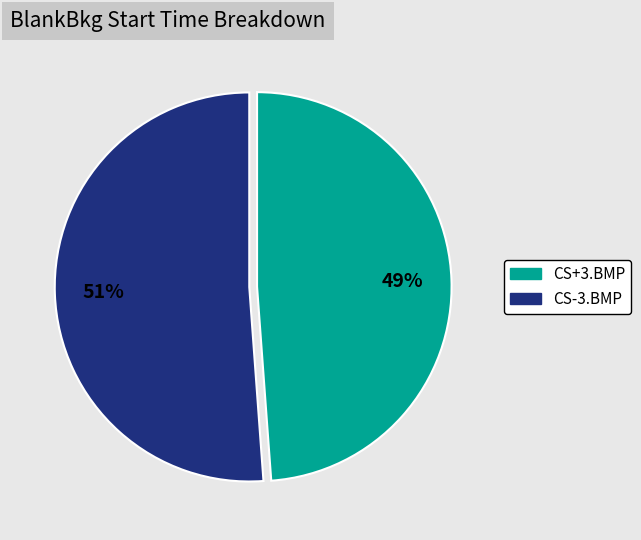

Is there any slice that represents more than half of the pie?

Yes